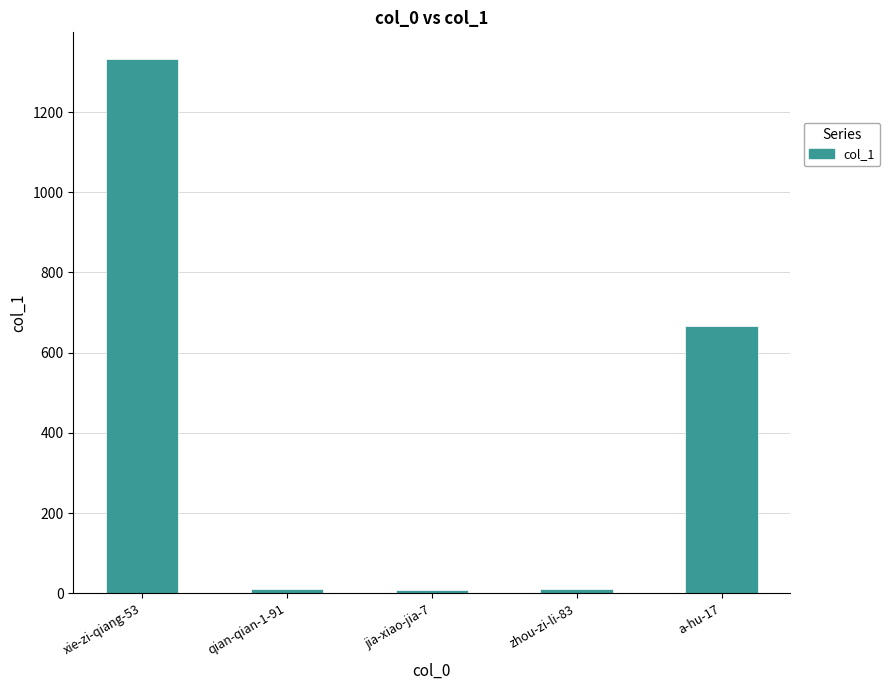

What is the label of the 1st bar from the left?

xie-zi-qiang-53